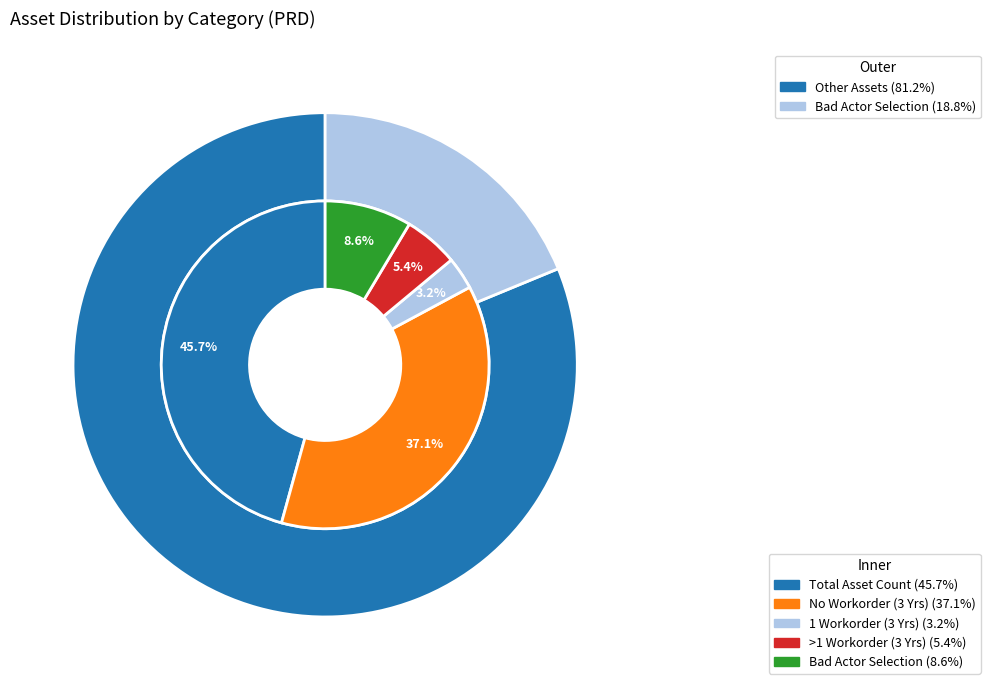

To the nearest percent, what is the difference between the largest and smallest slice percentages?

43%